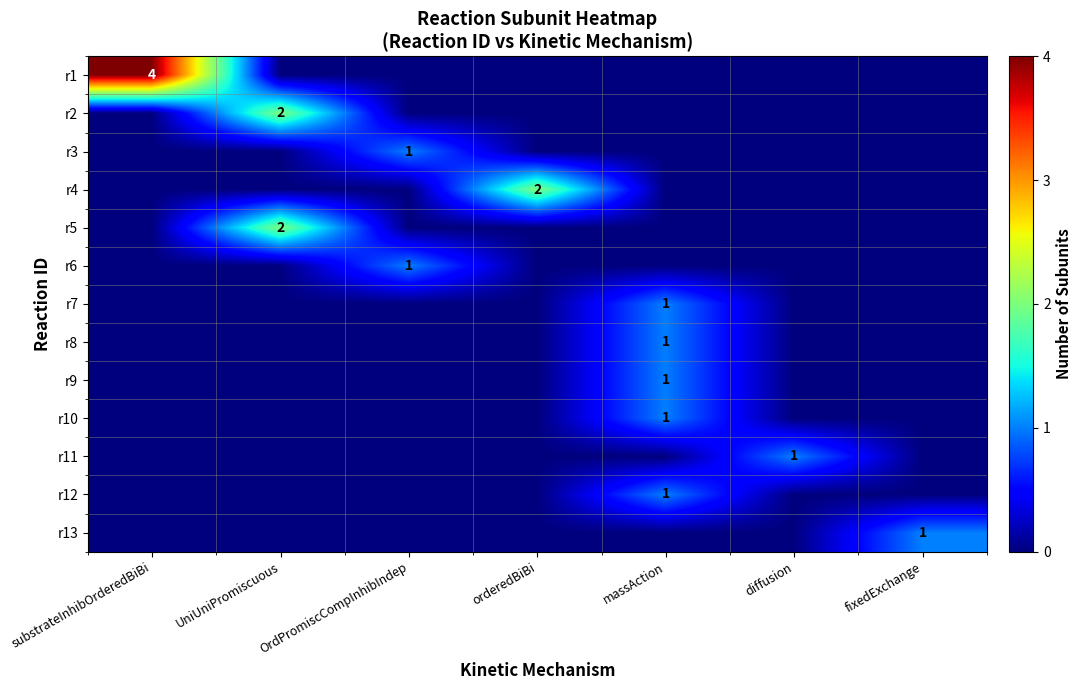

How many series are shown in this chart?

13